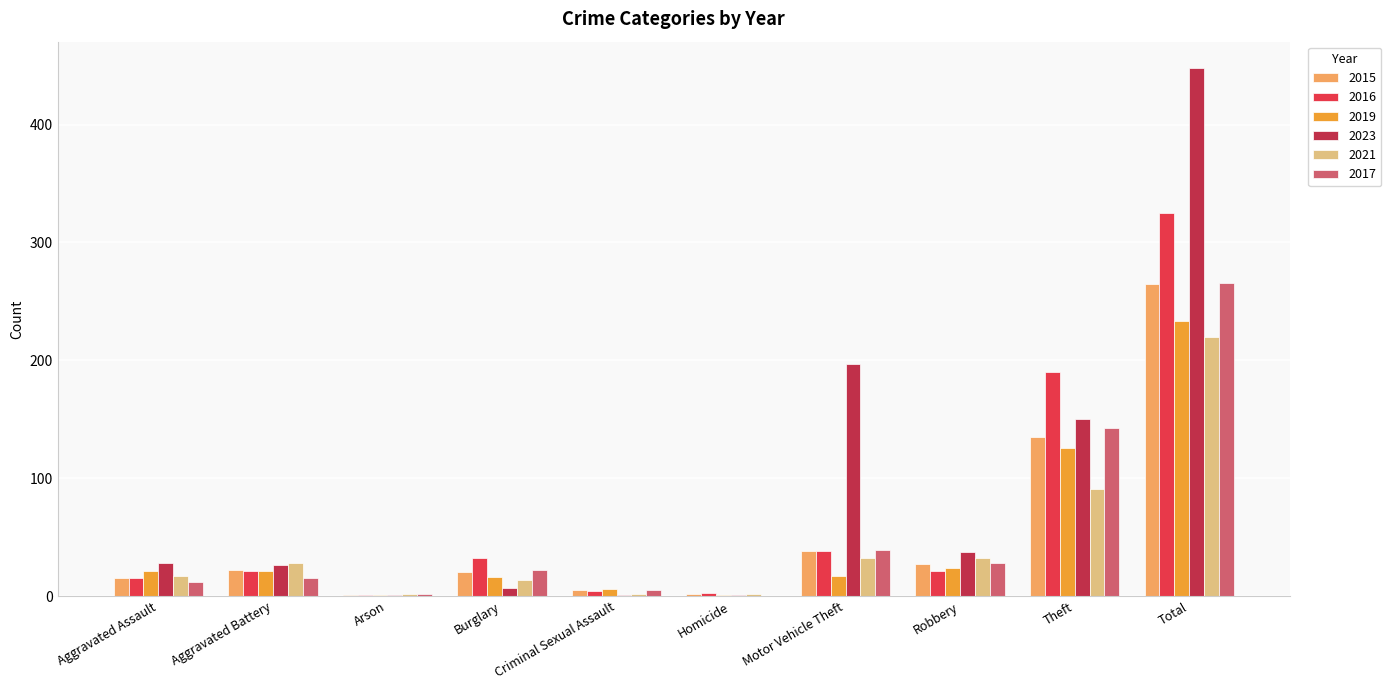

Which series has the largest range (max minus min)?

2023